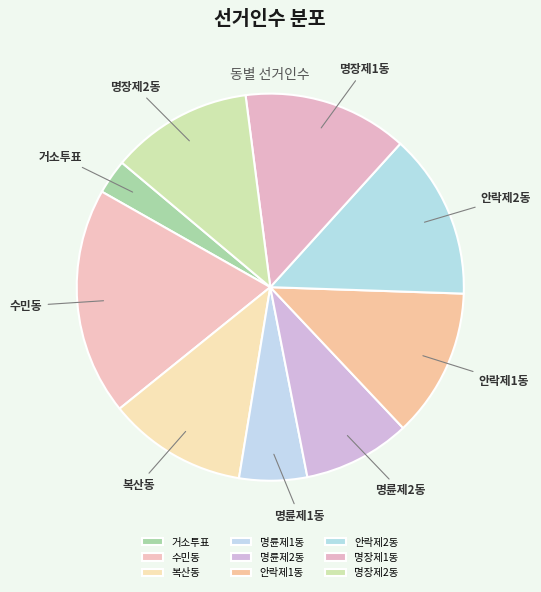

Is it true that 명장제1동 is 24% of the pie?

False